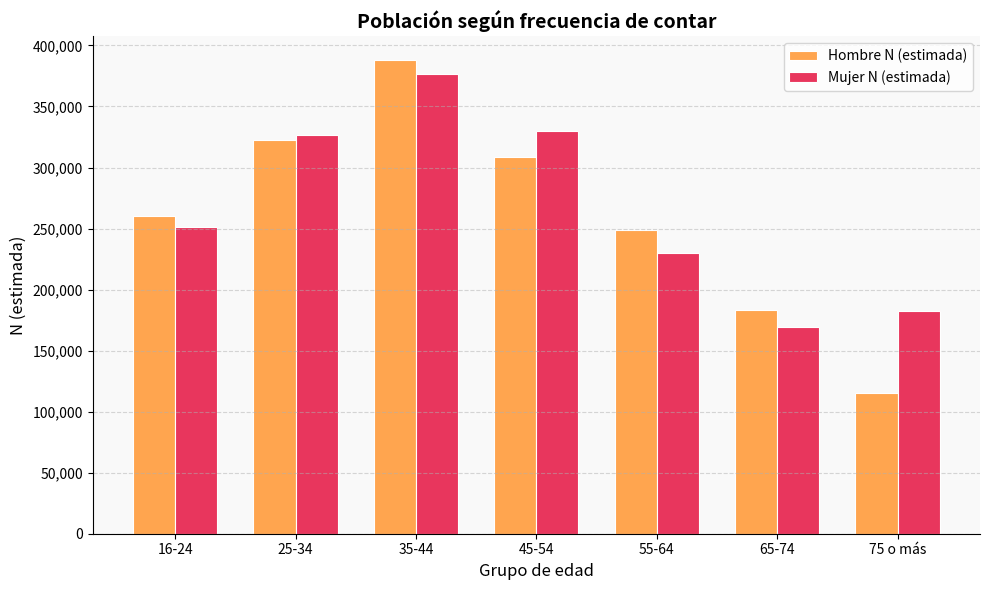

What is the average value of the Hombre N (estimada) series?

260953